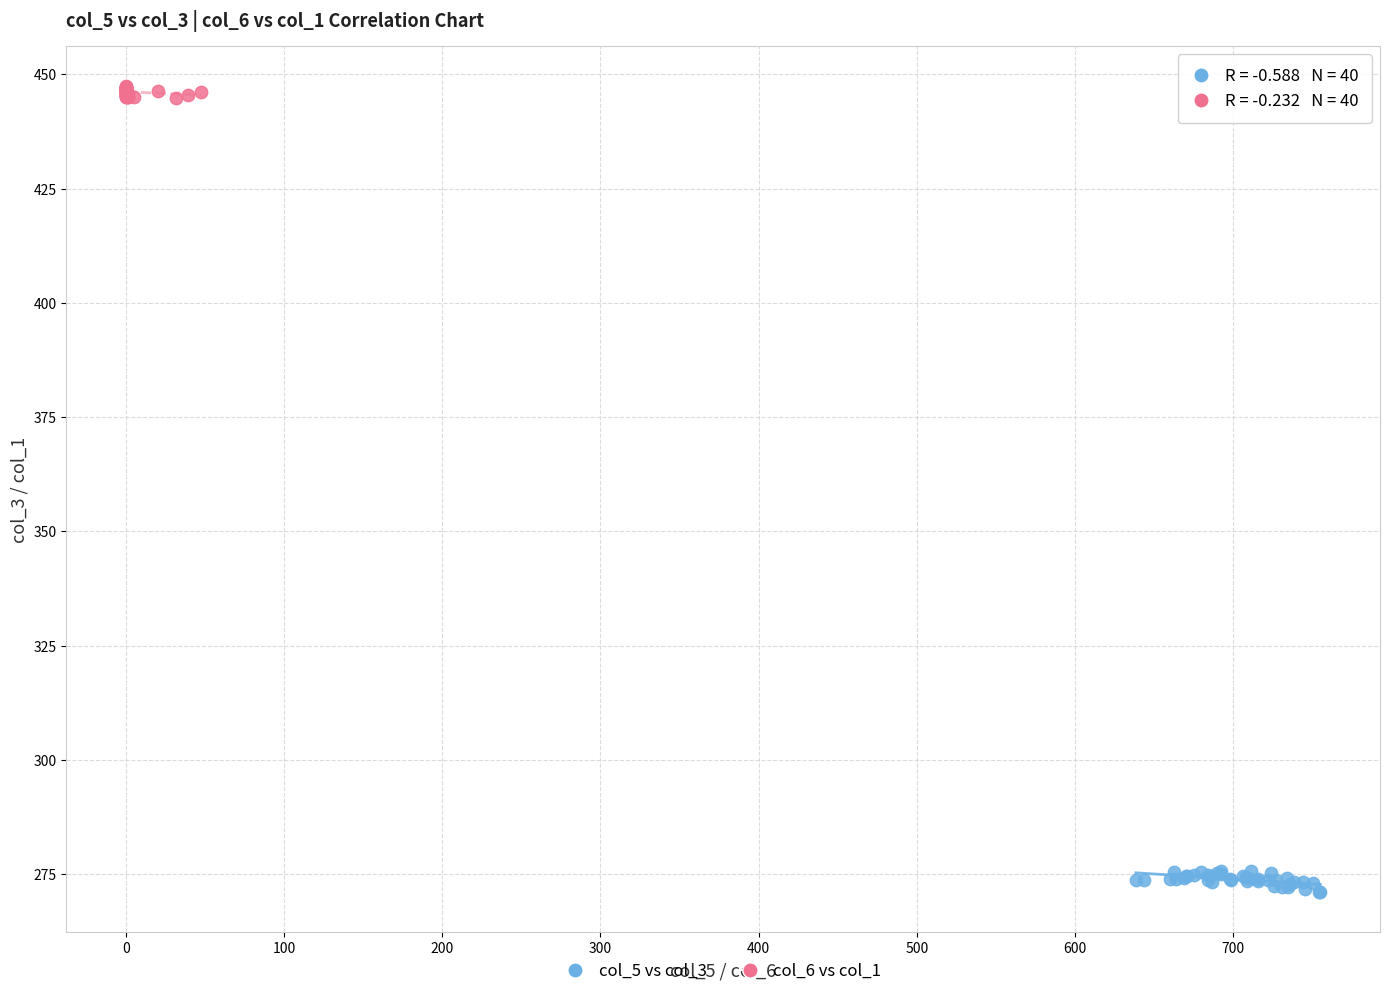

Which series contains the lowest Y value?

col_5 vs col_3